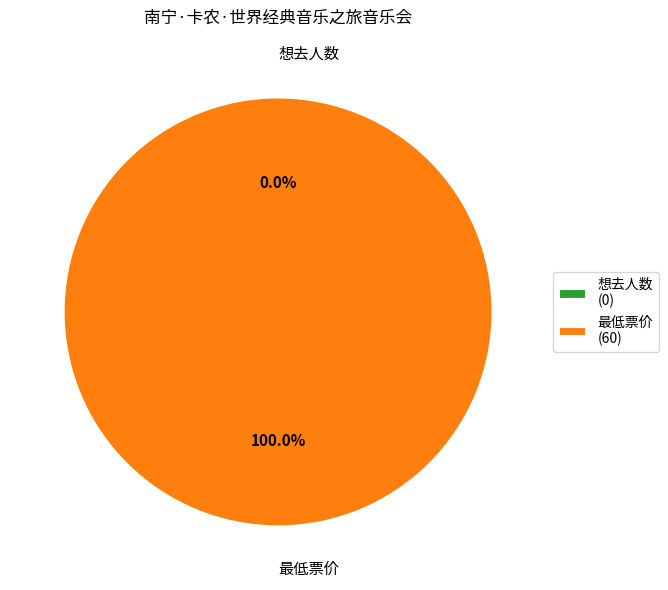

To the nearest percent, what is the combined percentage of 想去人数 and 最低票价?

100%